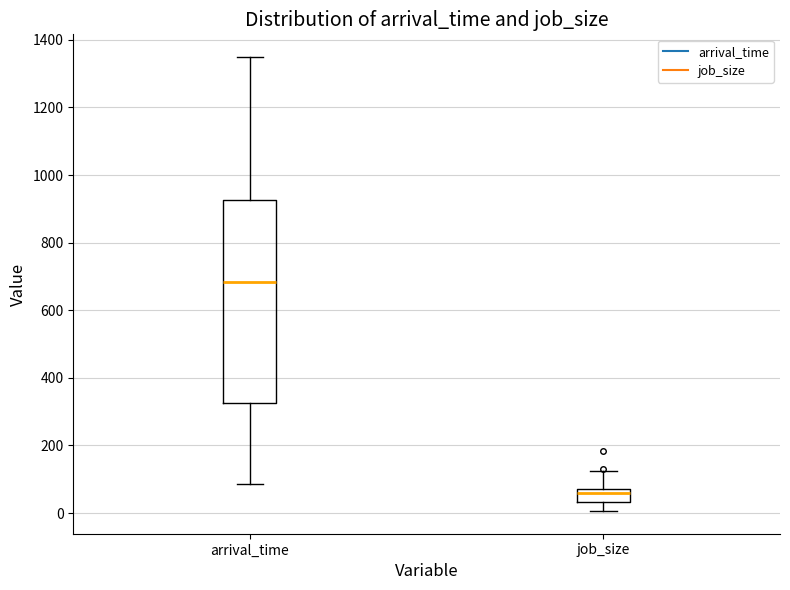

Reading left to right, read every box against the y-axis: the position of its median line, the range the box covers, and the ends of its whiskers. The values are not printed on the chart, so give them approximately, as read against the axis.

arrival_time: median 680, box 320 to 920, whiskers 80 to 1340
job_size: median 60, box 40 to 80, whiskers 0 to 120